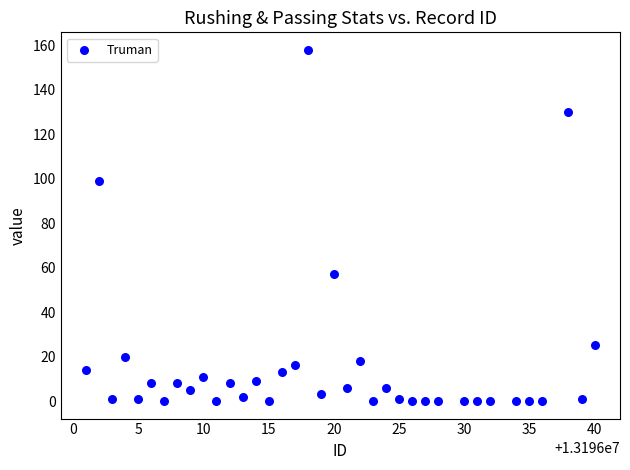

What is the range of Y values (max minus min)?

158